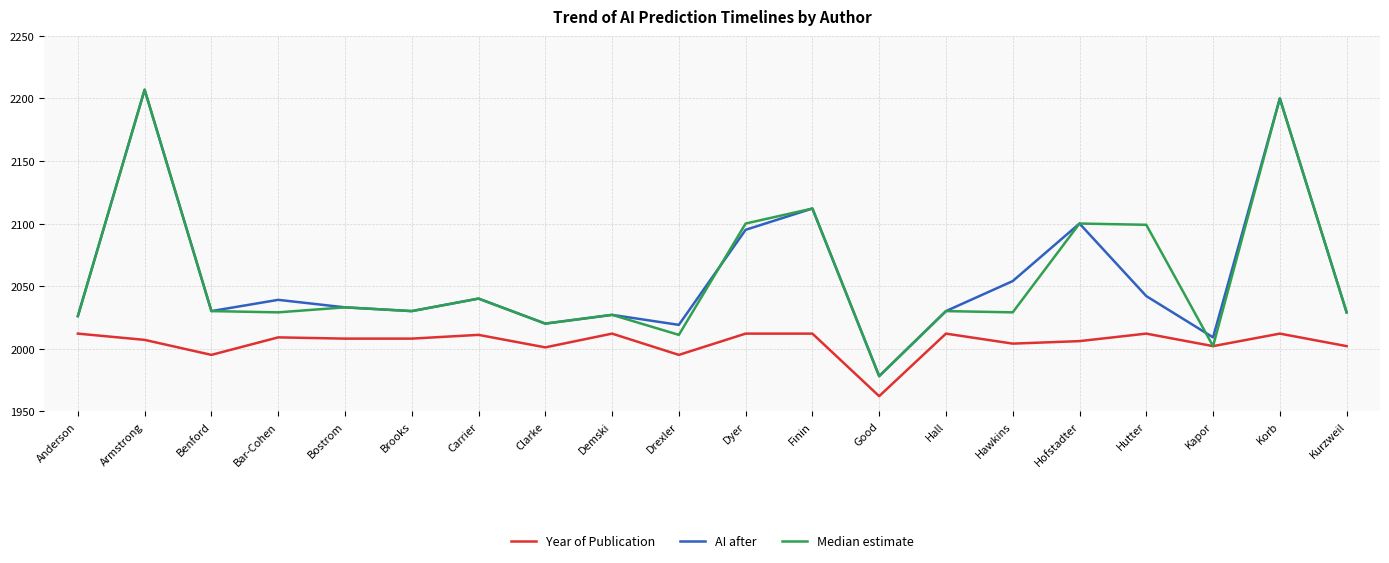

The value of Median estimate at Korb is 673. True or false?

False